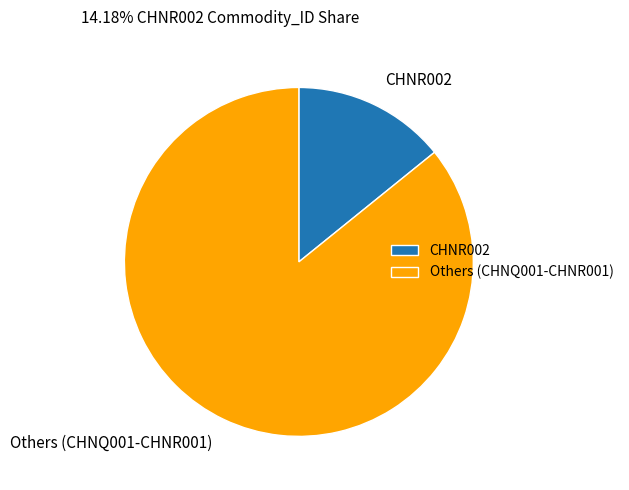

What is the ratio of the value at Others (CHNQ001-CHNR001) to the value at CHNR002?

6.1